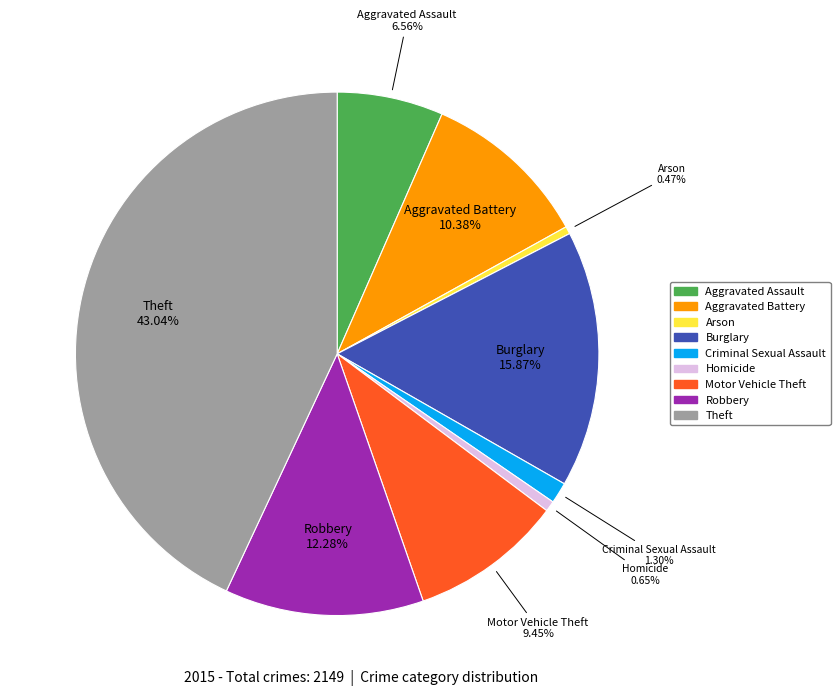

Approximately how many times larger is the value at Theft compared to Motor Vehicle Theft?

4.6